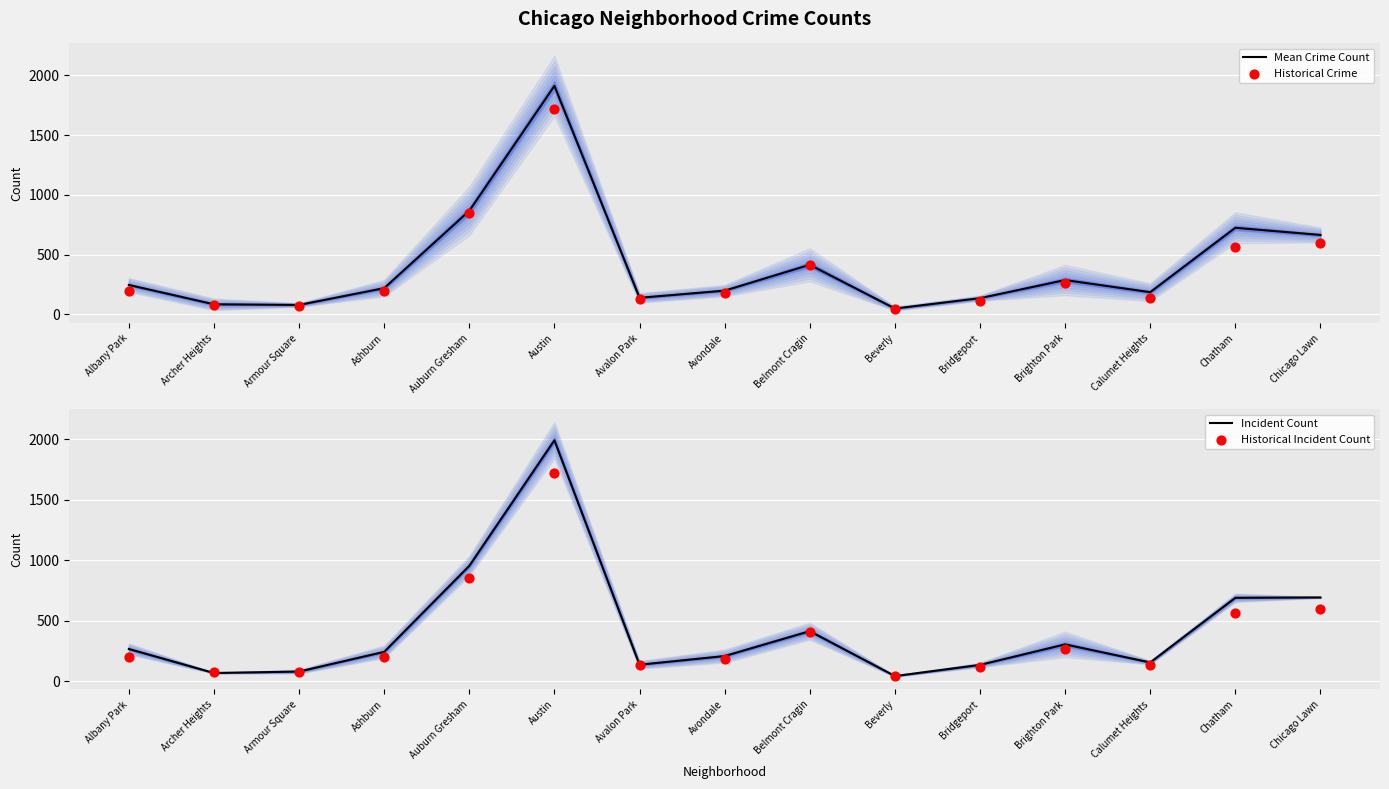

At which category is the sum across all series the highest?

Austin